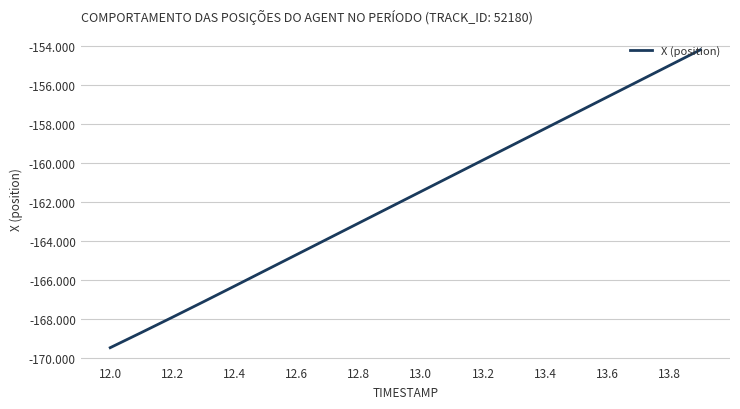

What is the greatest value displayed?

-154.2